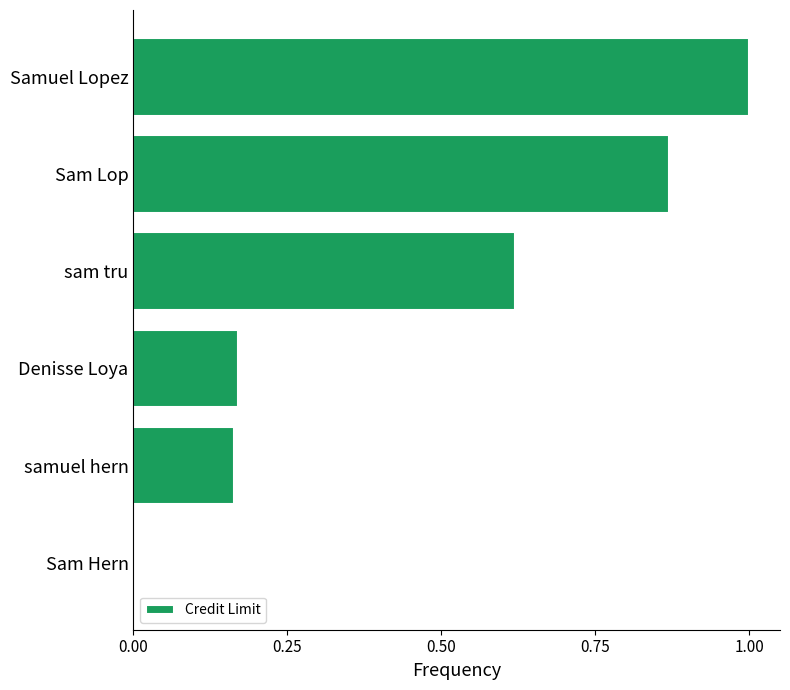

What is the sum of all values?

2.8